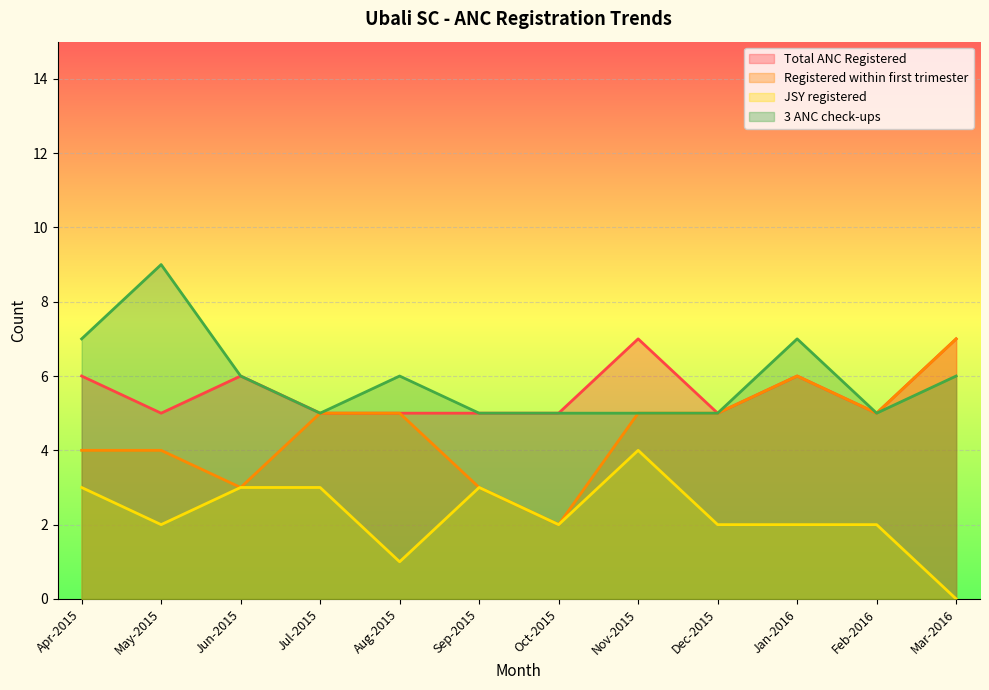

How many data points in Registered within first trimester are above 5?

2